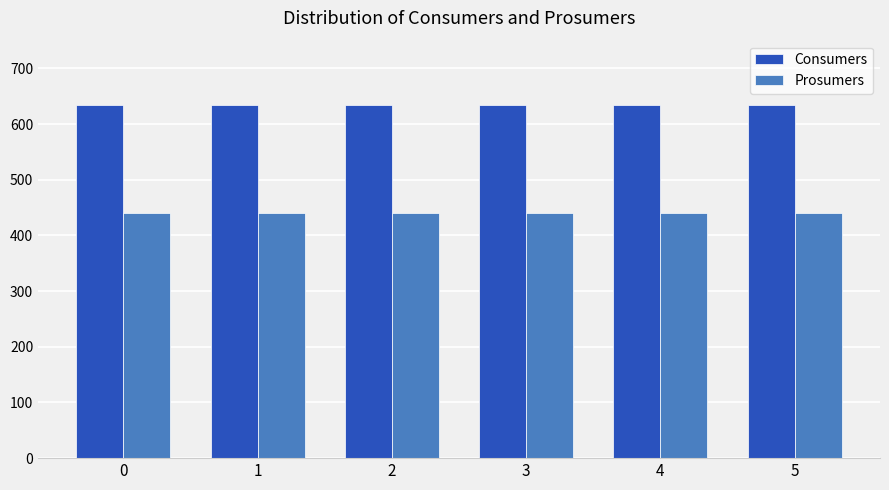

What is the spread (max minus min) of values at 4?

195